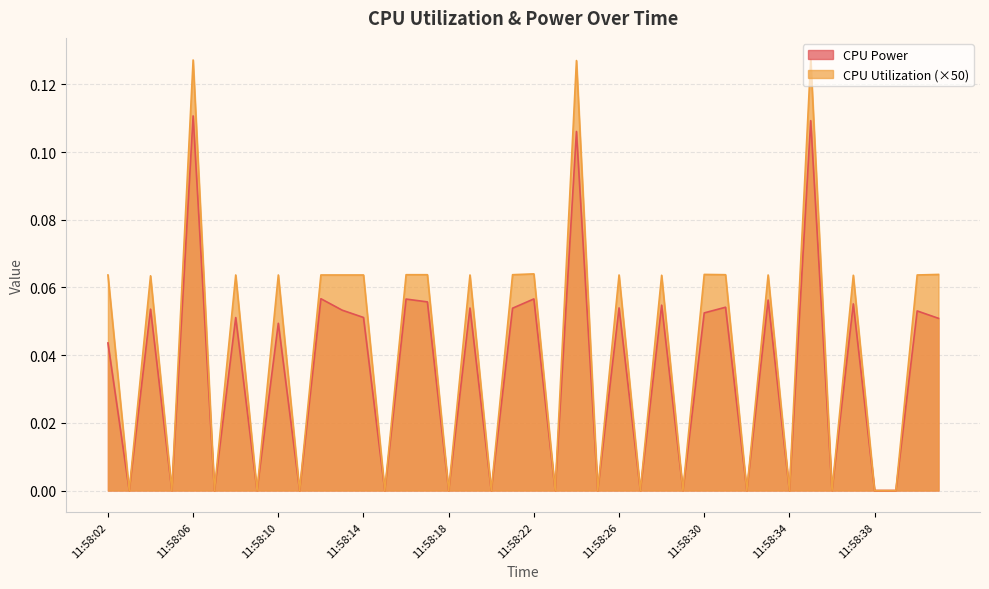

Where is the first local minimum for CPU Power?

11:58:03